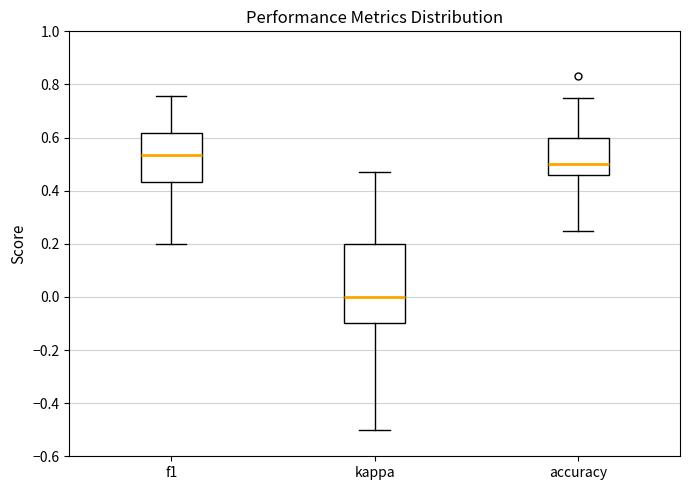

Which box's median line is the highest?

f1